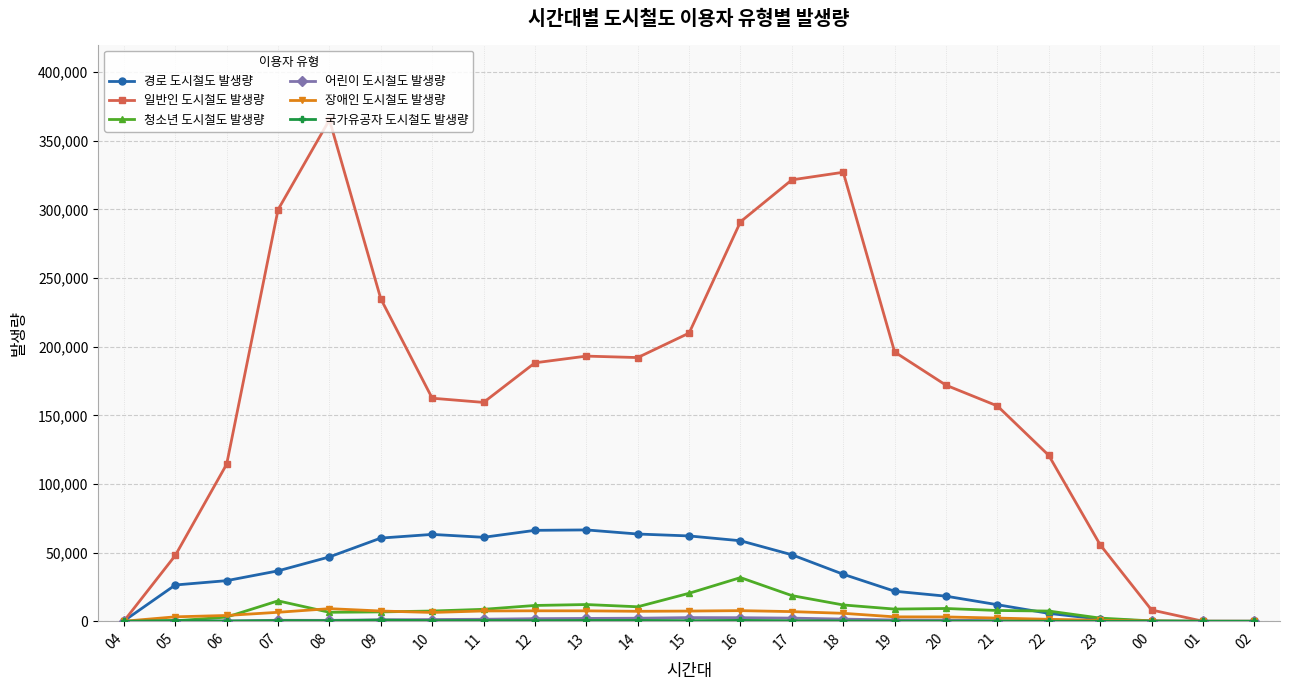

Is it true that 일반인 도시철도 발생량 equals 101602 at 08?

False